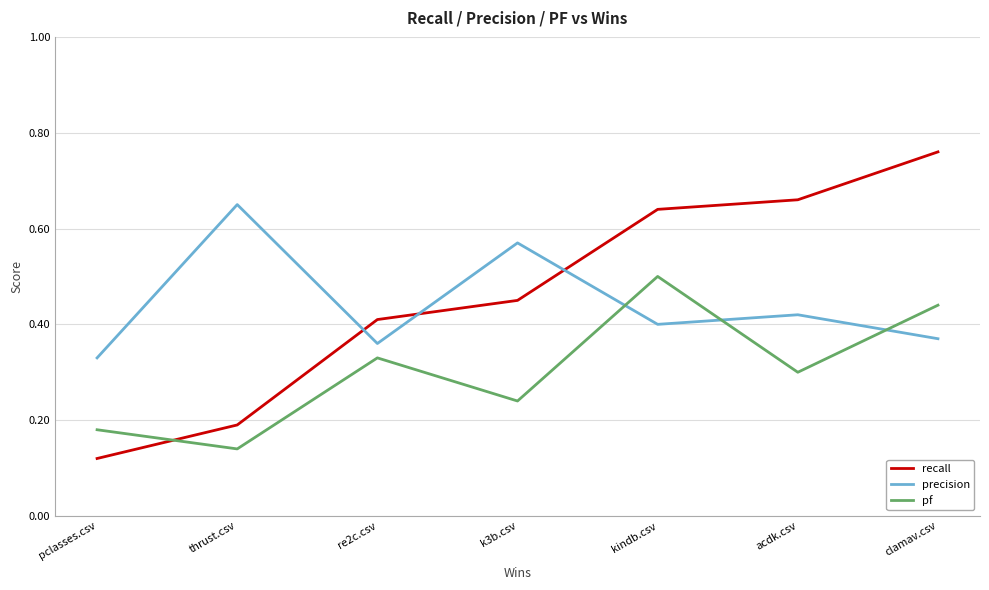

At which label is pf closest to 0?

thrust.csv